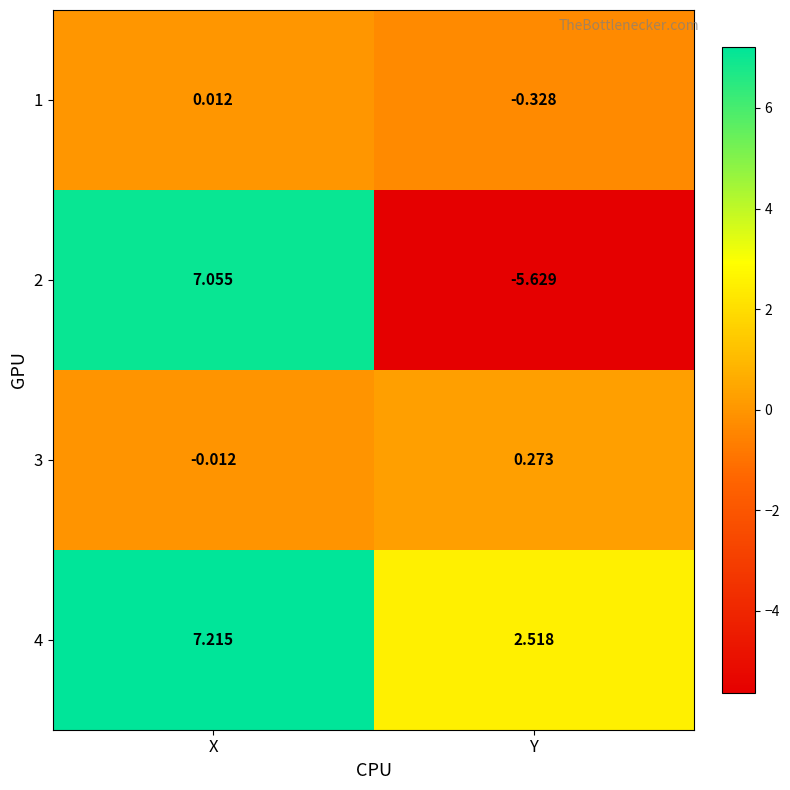

Is the value of 3 at Y greater than the value of 2 at Y?

Yes